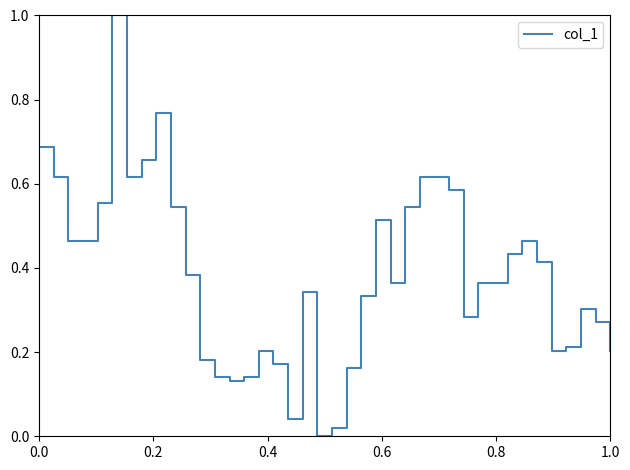

True or false: there are more than 0 points higher than both neighbors.

True